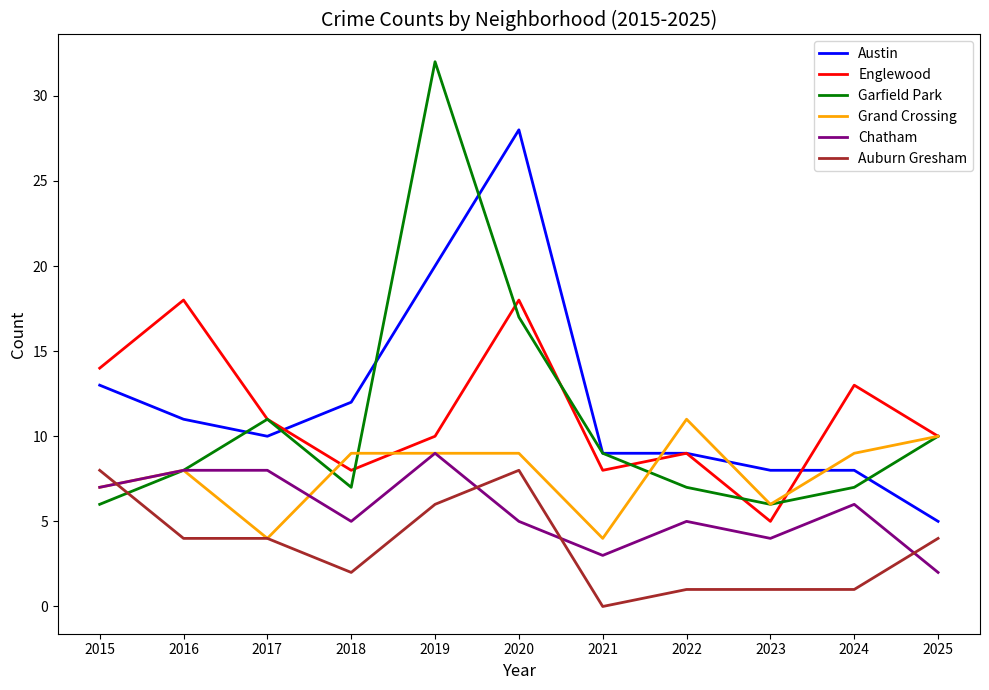

What is the approximate value of Garfield Park at 2020, to the nearest 10?

20